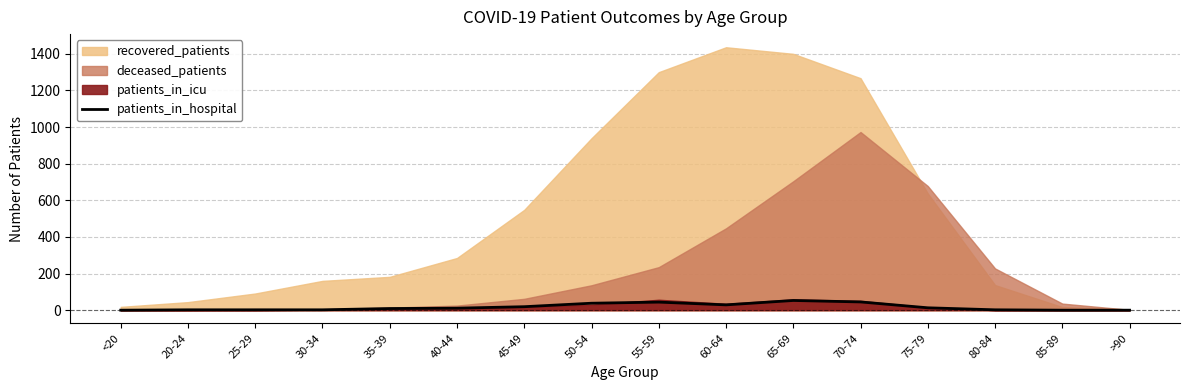

What is the label of the 15th point from the right?

20-24